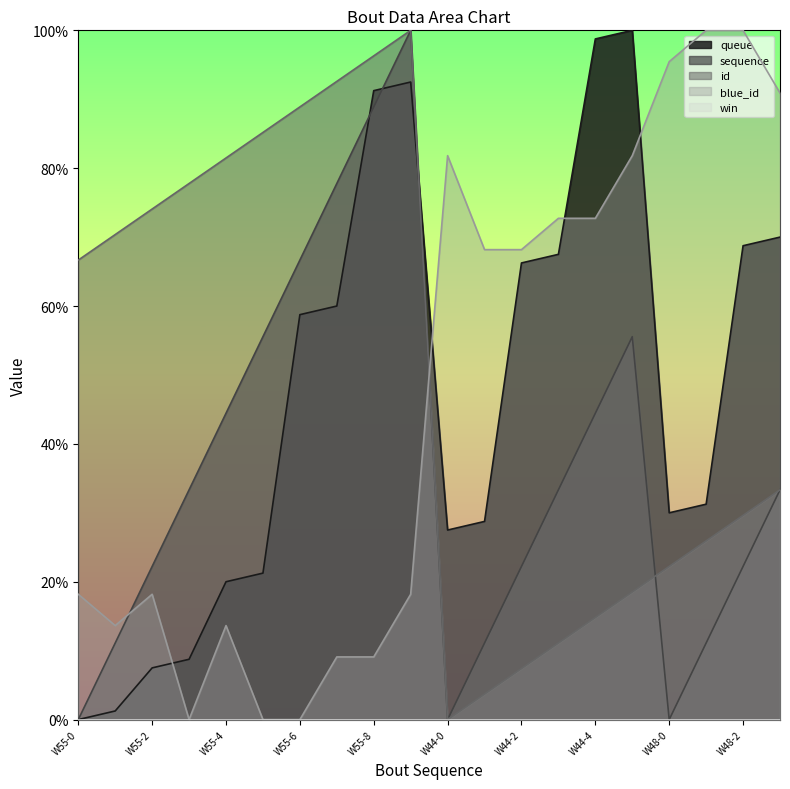

Where does the blue_id series first go above 68?

W44-0